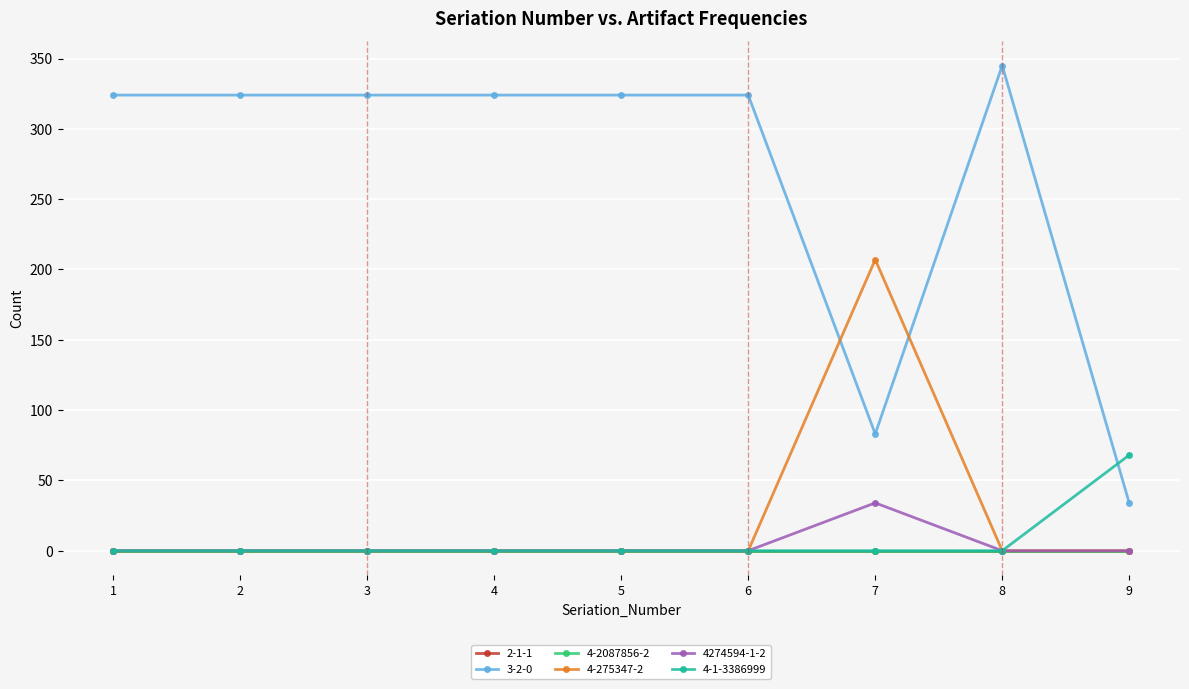

Which series has the widest spread of values?

3-2-0